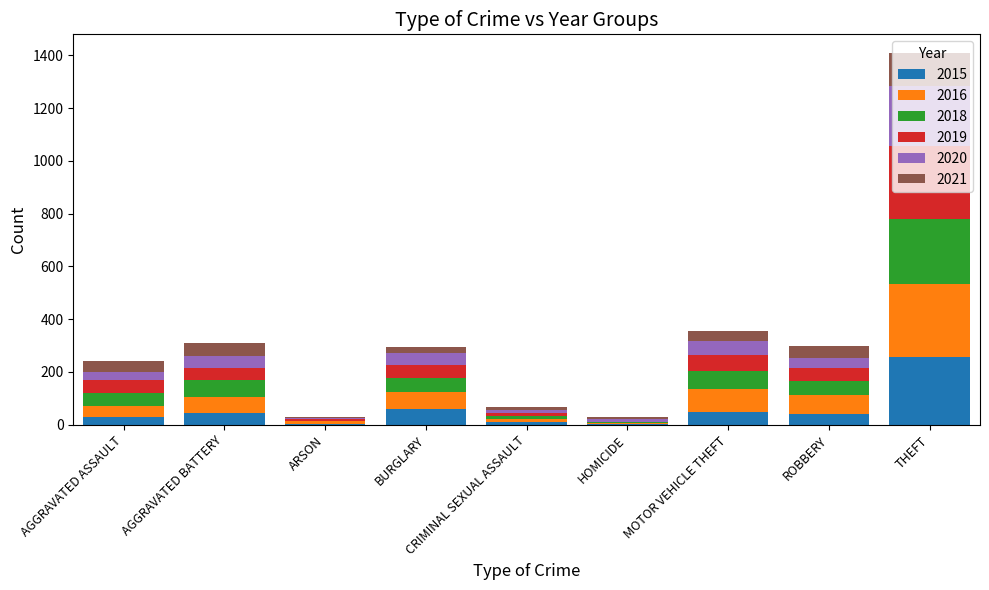

At which category is the sum across all series the highest?

THEFT